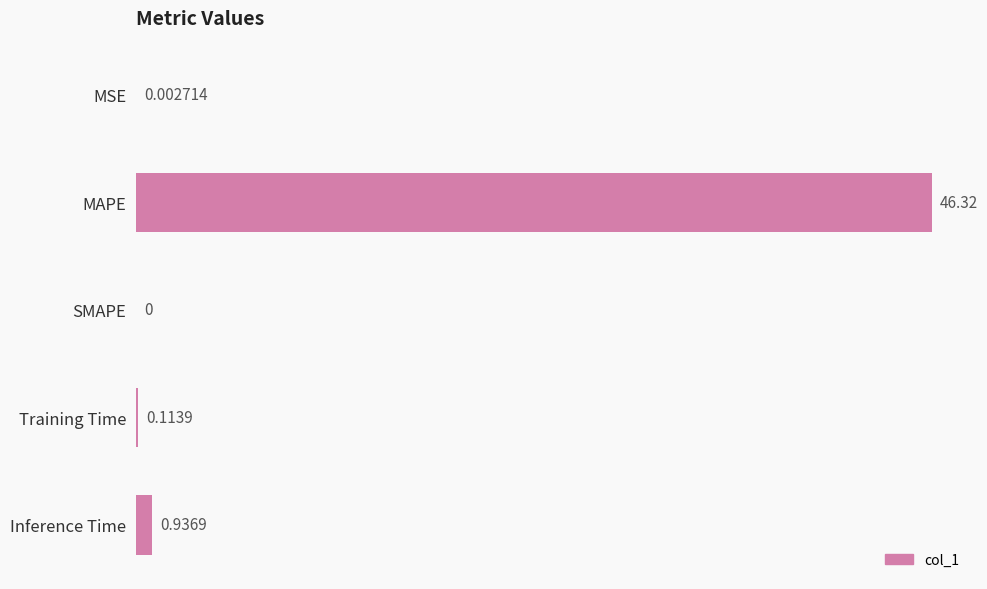

Which category has the highest value across all series?

MAPE